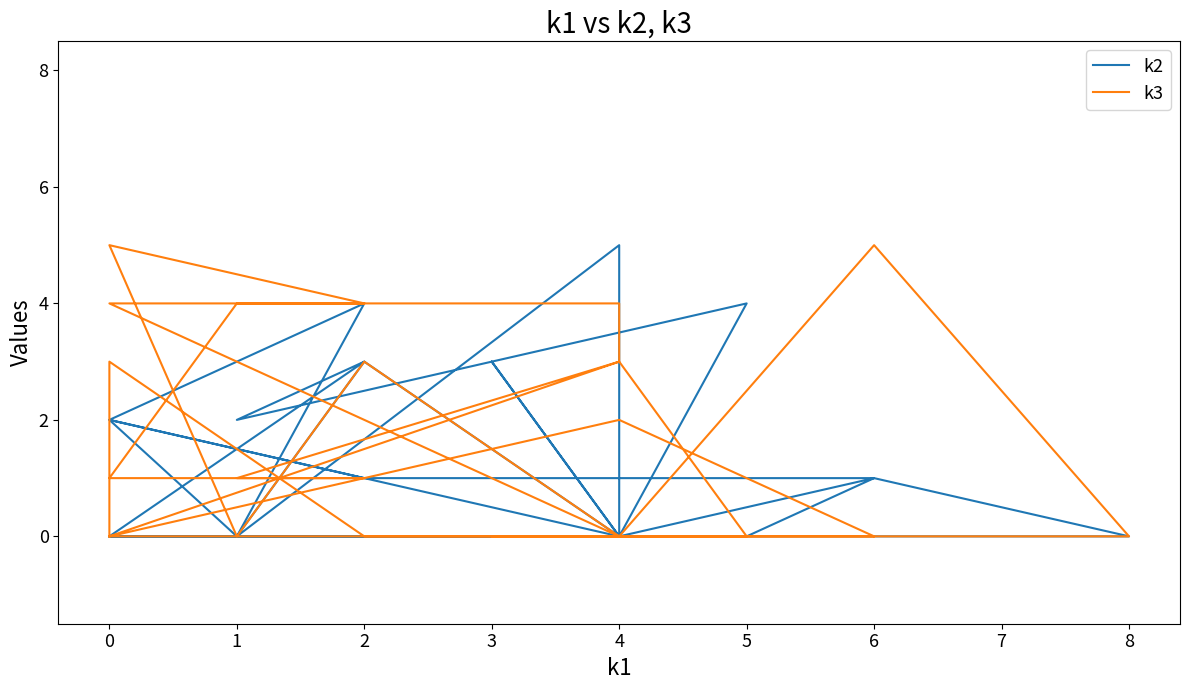

Reading right to left, extract all data points from this chart.

k2: 0	0	5	0	0	0	0	3	0	1	0	0	0	2	2	1	1	0	0	0	3	2	4	0	0	4	2	0	3	0	0	0
k3: 0	3	4	4	4	4	0	0	0	5	0	0	2	0	3	0	0	0	0	0	3	0	0	3	1	1	1	4	4	5	0	0